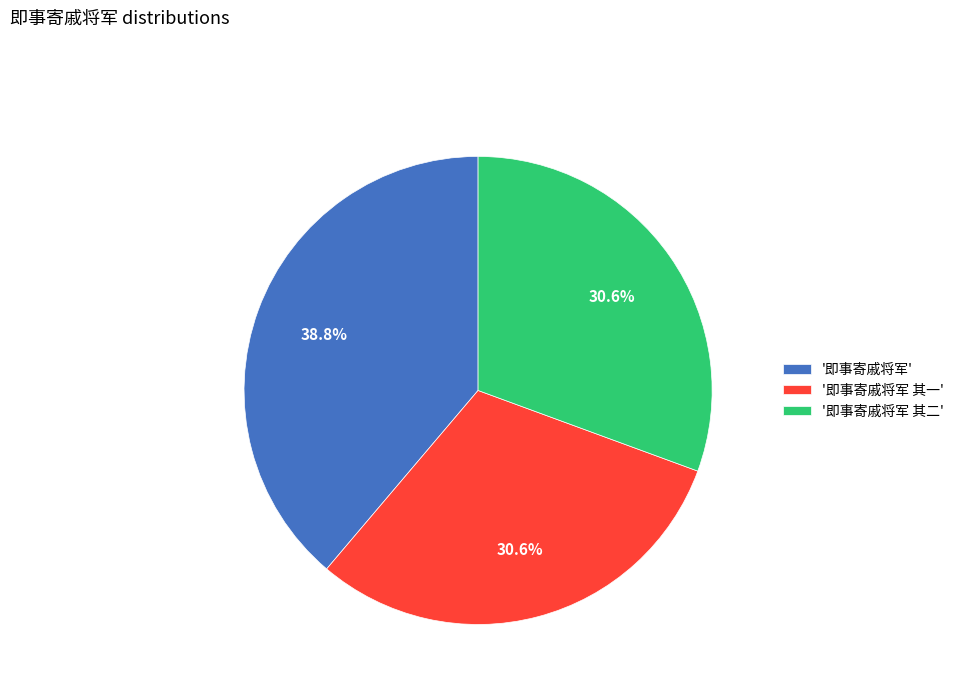

What portion of the pie excludes '即事寄戚将军 其一'?

69.4%